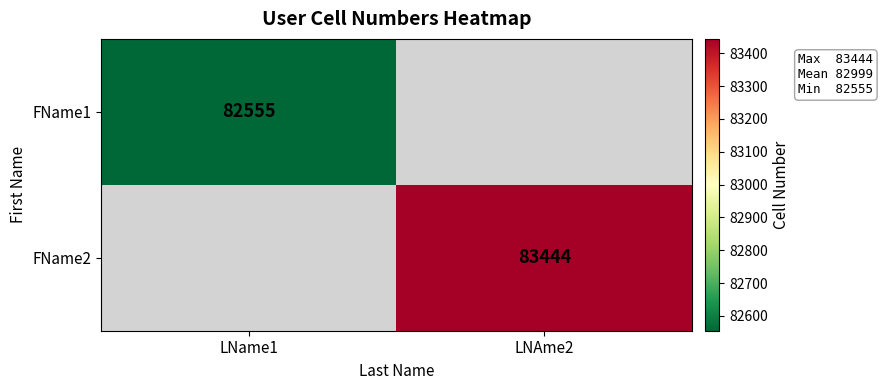

Is it true that FName2 equals 145633 at LNAme2?

False